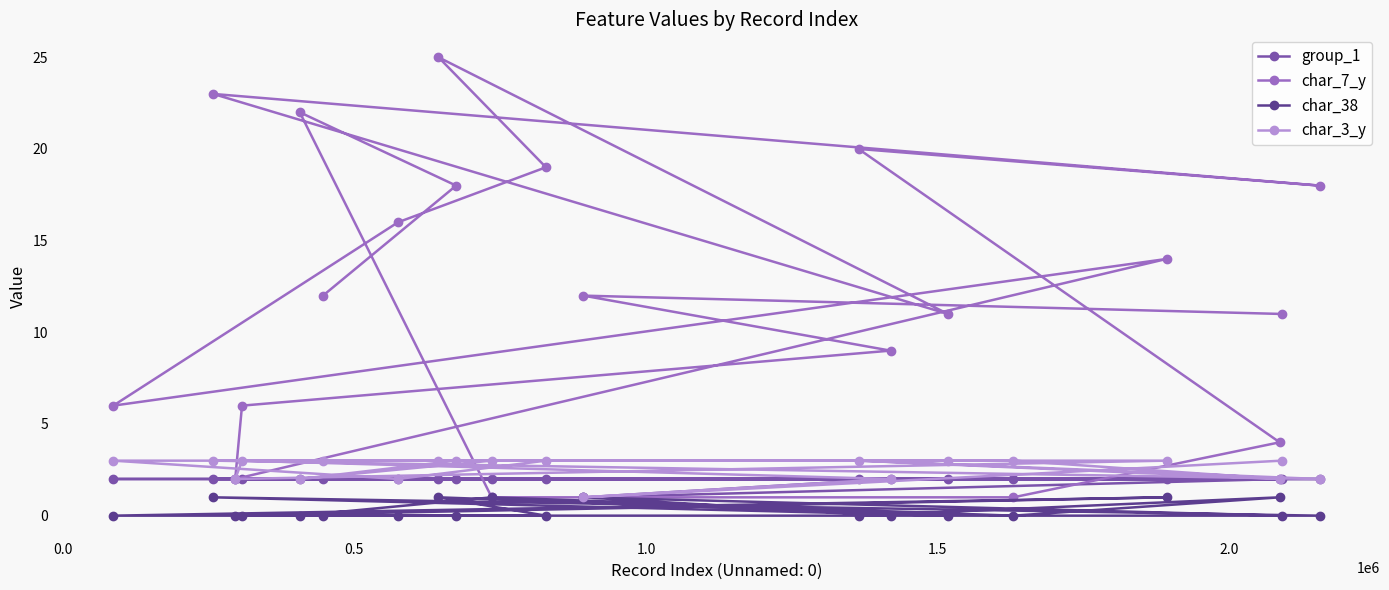

Which series has the largest range (max minus min)?

char_7_y